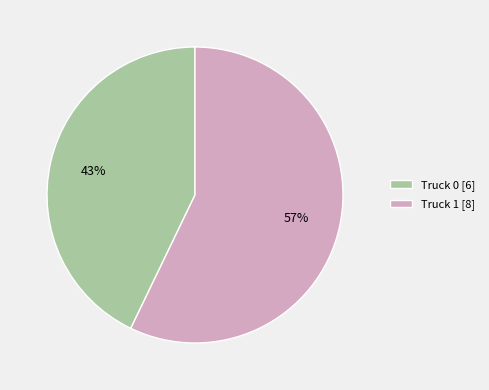

How many segments does this pie chart have?

2